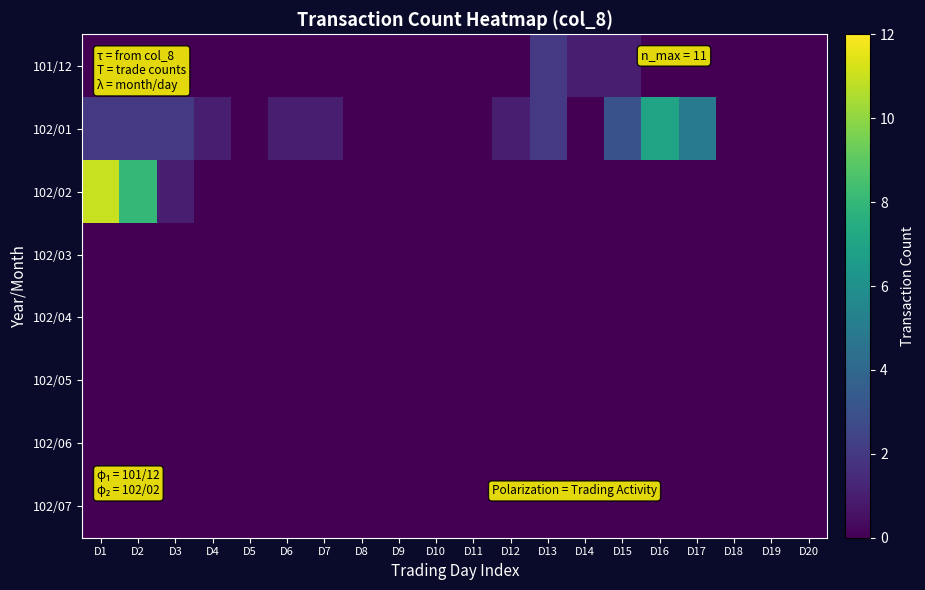

Reading right to left, transcribe all the data shown in this chart.

101/12: D20=0	D19=0	D18=0	D17=0	D16=0	D15=1	D14=1	D13=2	D12=0	D11=0	D10=0	D9=0	D8=0	D7=0	D6=0	D5=0	D4=0	D3=0	D2=0	D1=0
102/01: D20=0	D19=0	D18=0	D17=5	D16=7	D15=3	D14=0	D13=2	D12=1	D11=0	D10=0	D9=0	D8=0	D7=1	D6=1	D5=0	D4=1	D3=2	D2=2	D1=2
102/02: D20=0	D19=0	D18=0	D17=0	D16=0	D15=0	D14=0	D13=0	D12=0	D11=0	D10=0	D9=0	D8=0	D7=0	D6=0	D5=0	D4=0	D3=1	D2=8	D1=11
102/03: D20=0	D19=0	D18=0	D17=0	D16=0	D15=0	D14=0	D13=0	D12=0	D11=0	D10=0	D9=0	D8=0	D7=0	D6=0	D5=0	D4=0	D3=0	D2=0	D1=0
102/04: D20=0	D19=0	D18=0	D17=0	D16=0	D15=0	D14=0	D13=0	D12=0	D11=0	D10=0	D9=0	D8=0	D7=0	D6=0	D5=0	D4=0	D3=0	D2=0	D1=0
102/05: D20=0	D19=0	D18=0	D17=0	D16=0	D15=0	D14=0	D13=0	D12=0	D11=0	D10=0	D9=0	D8=0	D7=0	D6=0	D5=0	D4=0	D3=0	D2=0	D1=0
102/06: D20=0	D19=0	D18=0	D17=0	D16=0	D15=0	D14=0	D13=0	D12=0	D11=0	D10=0	D9=0	D8=0	D7=0	D6=0	D5=0	D4=0	D3=0	D2=0	D1=0
102/07: D20=0	D19=0	D18=0	D17=0	D16=0	D15=0	D14=0	D13=0	D12=0	D11=0	D10=0	D9=0	D8=0	D7=0	D6=0	D5=0	D4=0	D3=0	D2=0	D1=0